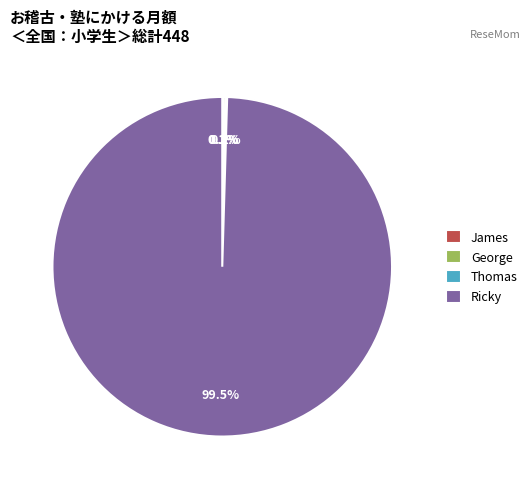

What is the largest slice in the pie chart?

Ricky